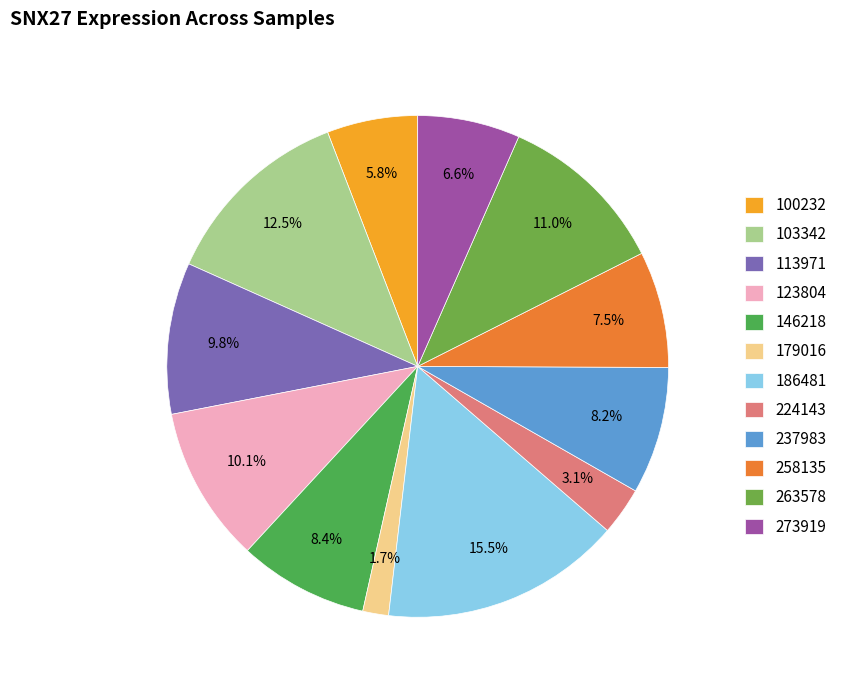

Which slice is the smallest?

179016